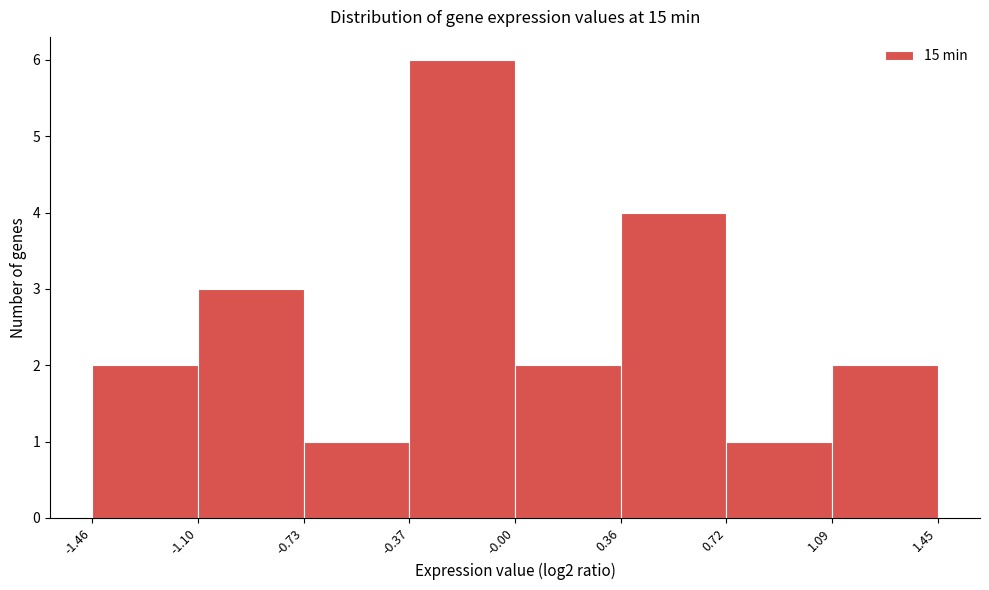

Reading left to right, list every bar in this chart as the range it spans on the x-axis followed by its height. The values are not printed on the chart, so give them approximately, as read against the axis.

-1.46 to -1.10: 2
-1.10 to -0.73: 3
-0.73 to -0.37: 1
-0.37 to -0.00: 6
-0.00 to 0.36: 2
0.36 to 0.72: 4
0.72 to 1.09: 1
1.09 to 1.45: 2